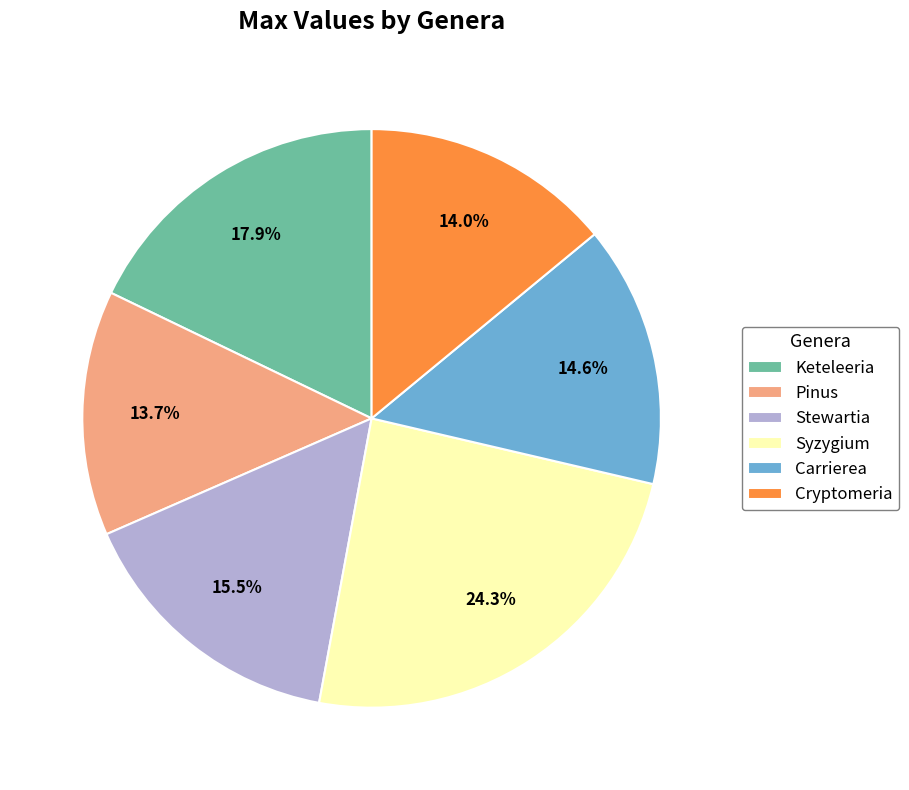

To the nearest percent, what is the difference between the Pinus and Syzygium slice percentages?

11%